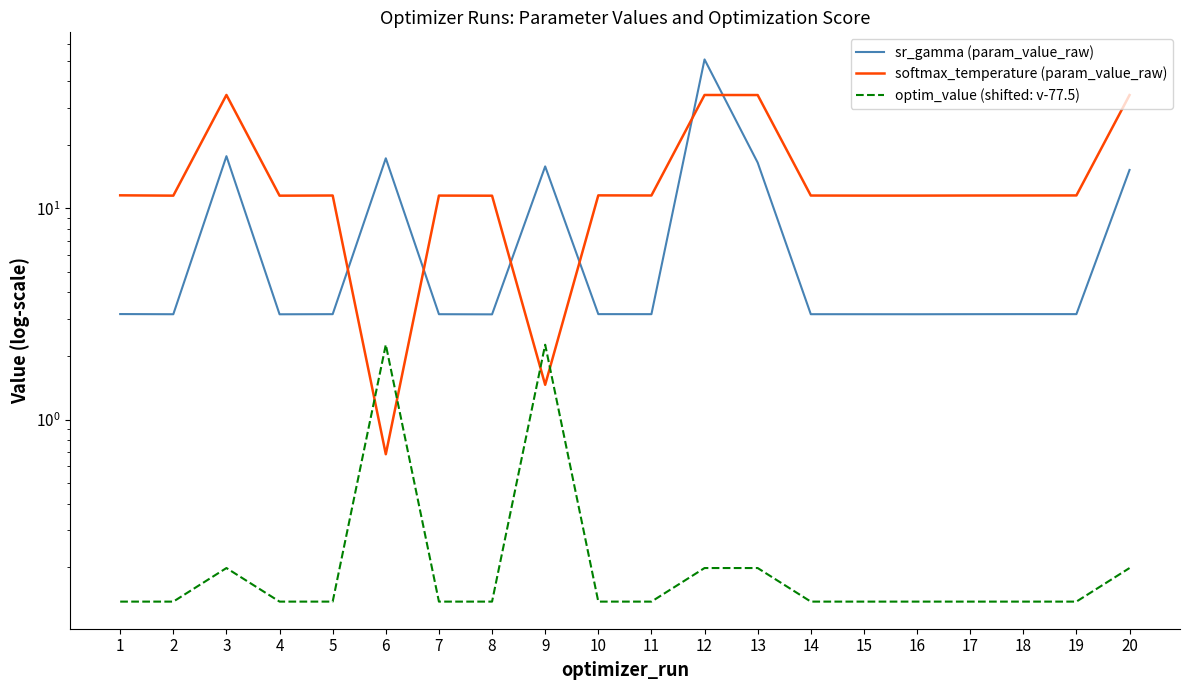

At which label does sr_gamma (param_value_raw) reach its minimum?

8